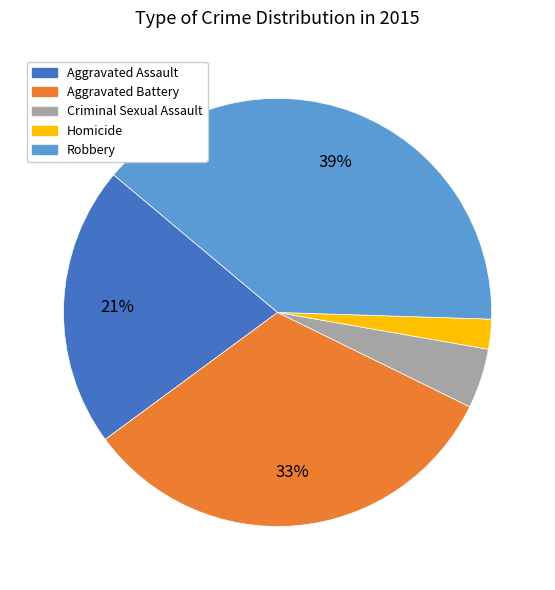

Count the number of slices in the pie.

5